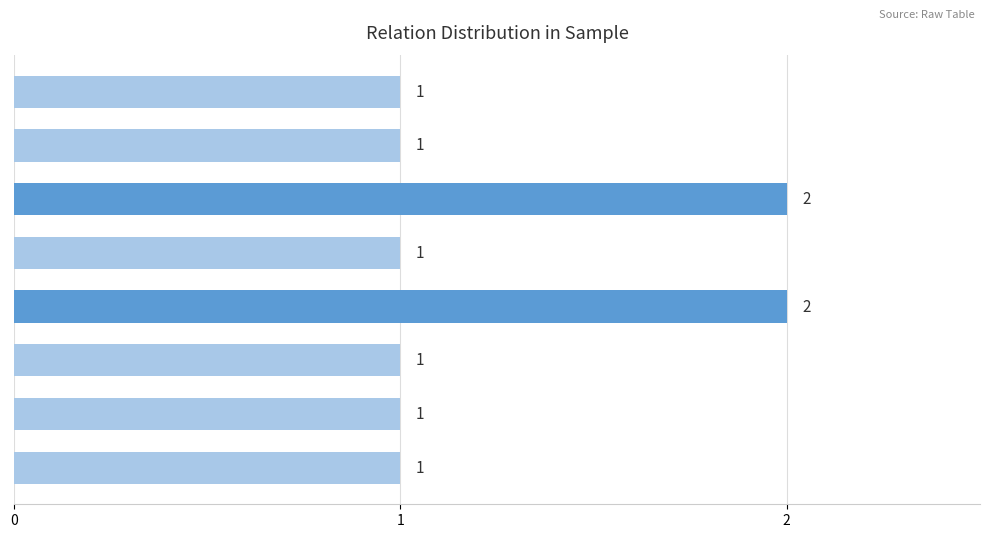

How many values are between 1 and 2?

8